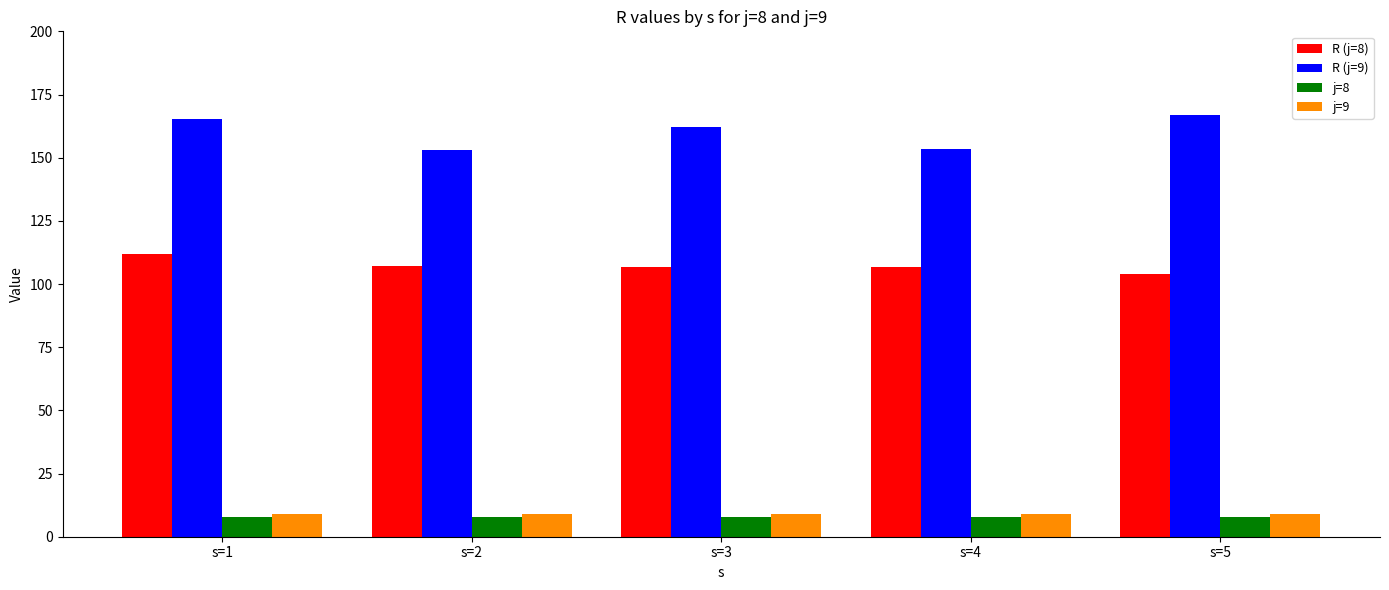

What is the total value across all series at s=1?

294.1